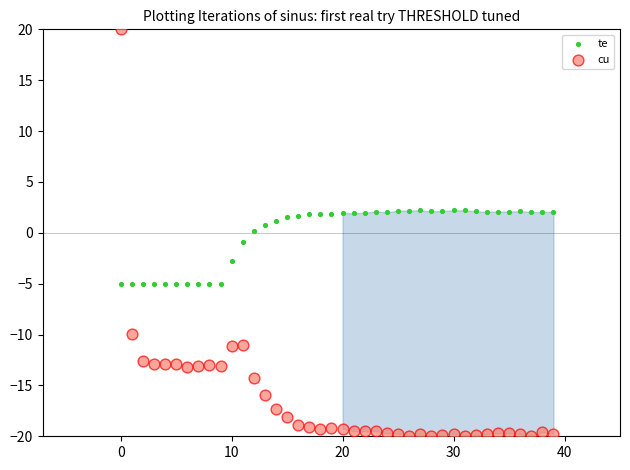

Across all data points, what is the range of Y values (max minus min)?

40.0